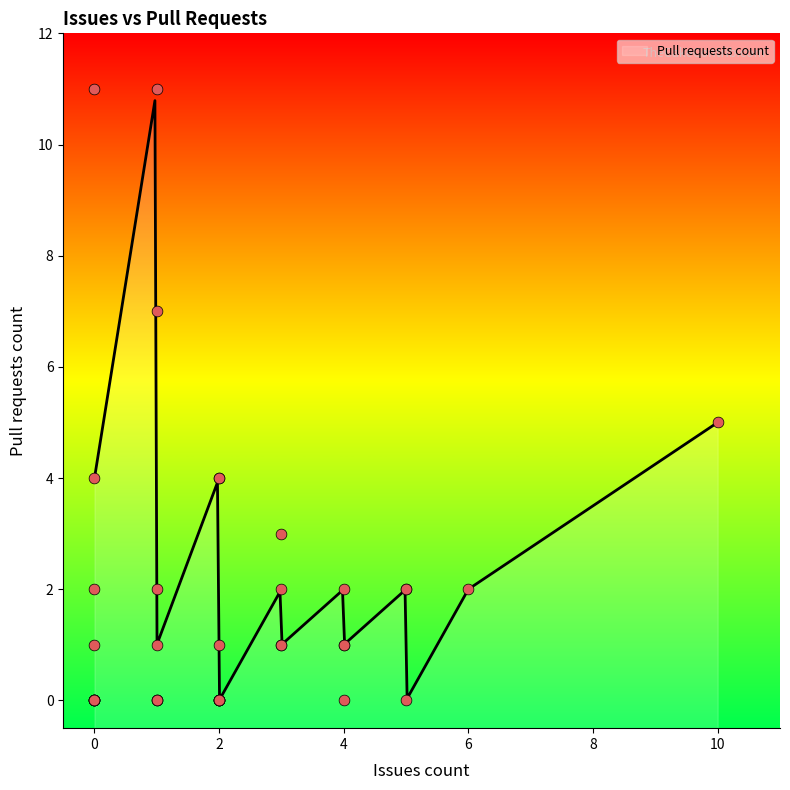

Between 0 and 4, which is larger?

4